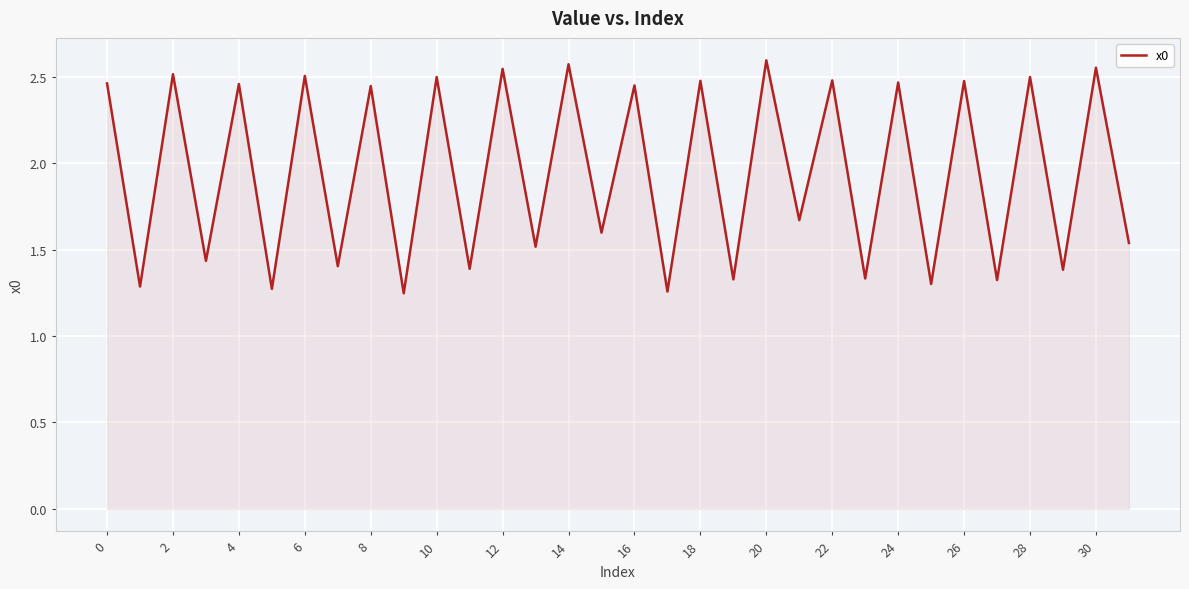

How many values are between 1 and 2?

16